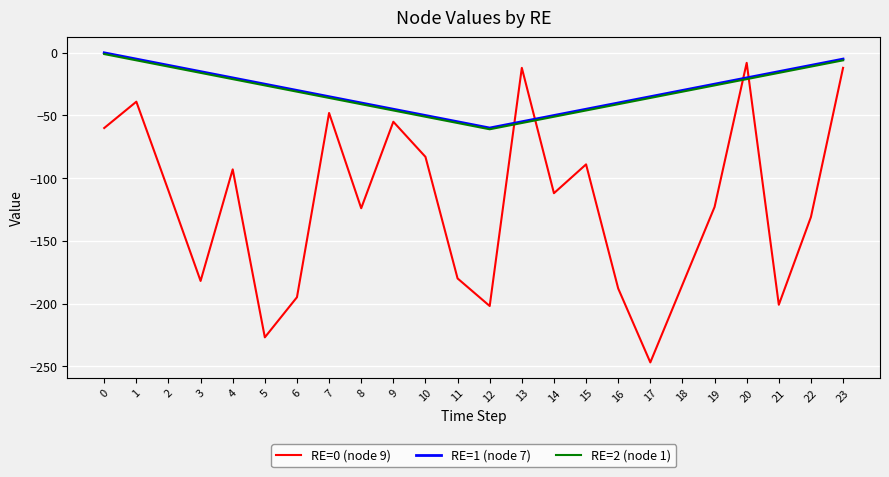

At which category is the sum across all series the highest?

23